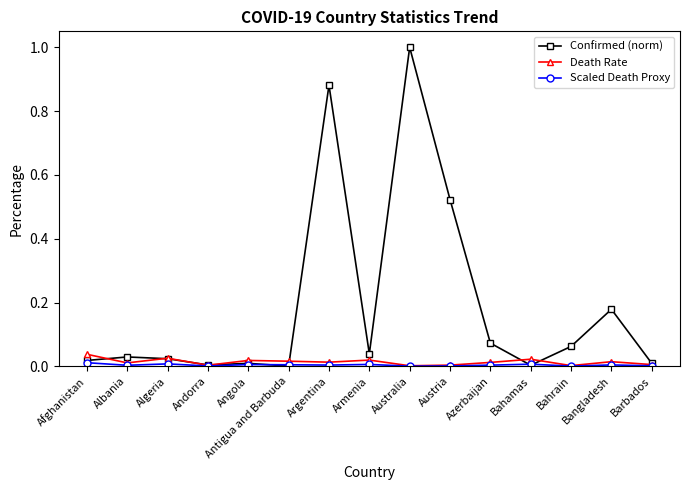

Which series has the widest spread of values?

Confirmed (norm)